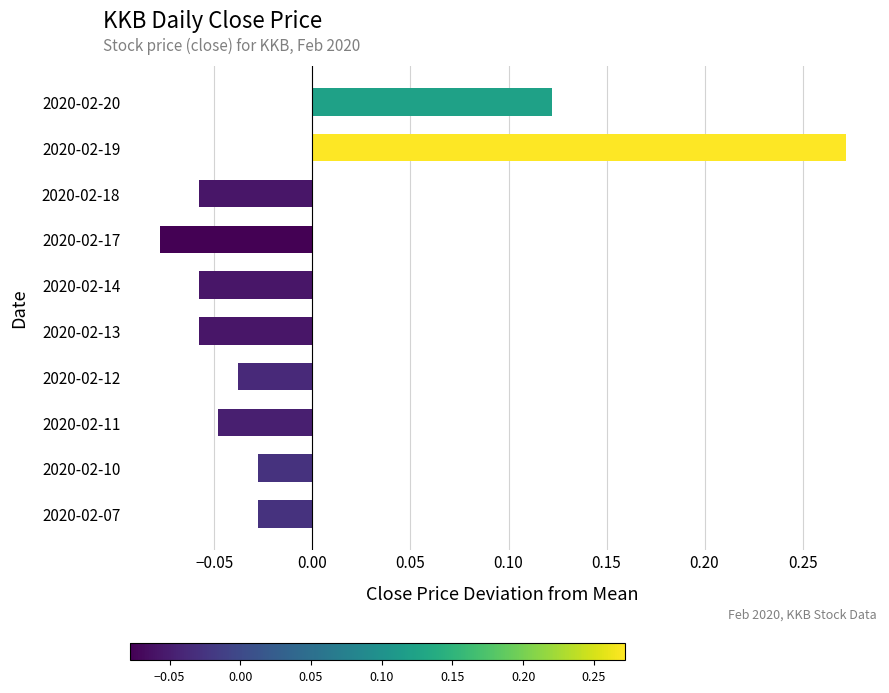

Which has a higher value, 2020-02-14 or 2020-02-19?

2020-02-19